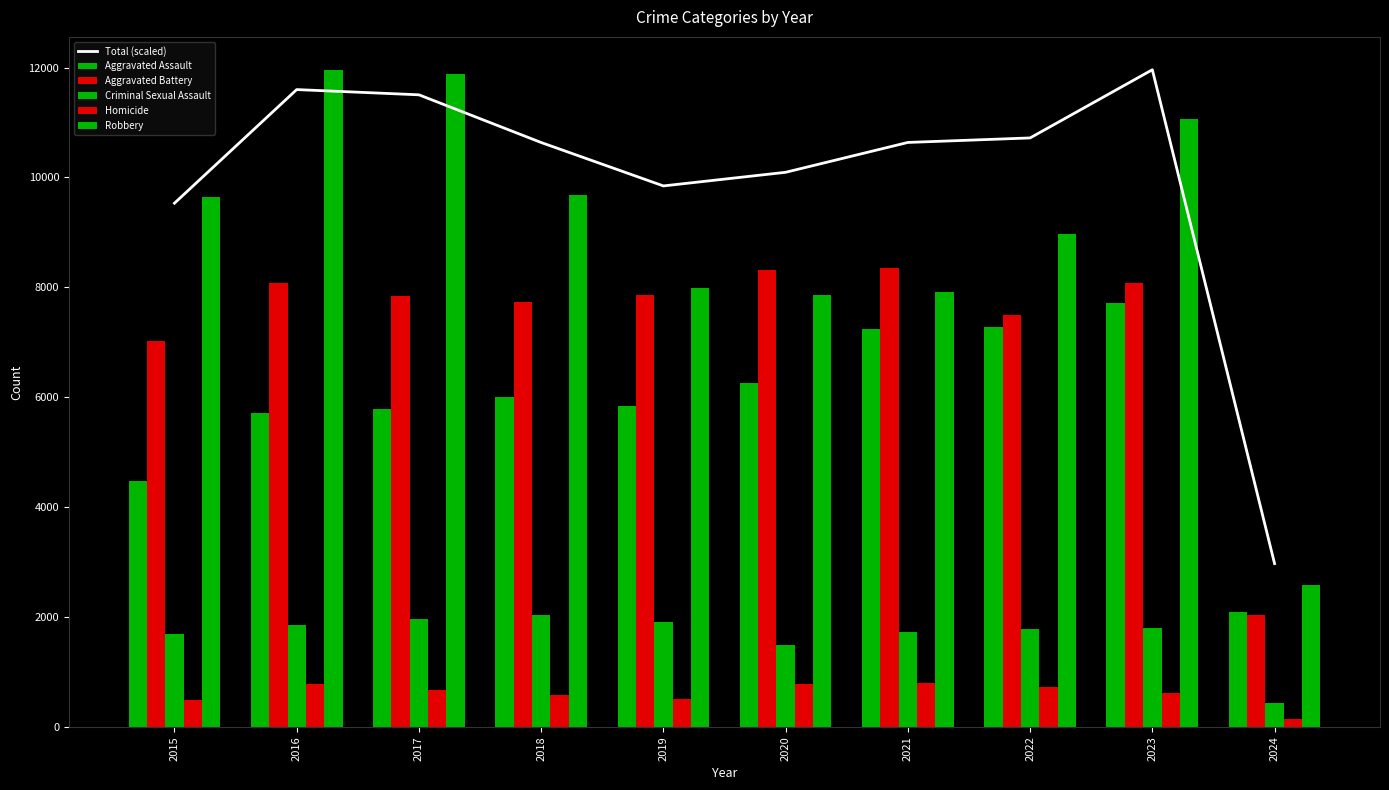

Reading left to right, list all the values displayed in this chart.

Total (scaled): 2015=9530.9	2016=11598.9	2017=11503.7	2018=10635.6	2019=9845.5	2020=10093.4	2021=10636.8	2022=10718.9	2023=11960.0	2024=2971.6
Aggravated Assault: 2015=4480.0	2016=5712.0	2017=5793.0	2018=6001.0	2019=5841.0	2020=6264.0	2021=7242.0	2022=7280.0	2023=7707.0	2024=2091.0
Aggravated Battery: 2015=7019.0	2016=8086.0	2017=7845.0	2018=7735.0	2019=7858.0	2020=8319.0	2021=8347.0	2022=7488.0	2023=8080.0	2024=2036.0
Criminal Sexual Assault: 2015=1697.0	2016=1848.0	2017=1969.0	2018=2029.0	2019=1907.0	2020=1482.0	2021=1725.0	2022=1785.0	2023=1805.0	2024=427.0
Homicide: 2015=496.0	2016=786.0	2017=672.0	2018=588.0	2019=499.0	2020=787.0	2021=804.0	2022=723.0	2023=625.0	2024=136.0
Robbery: 2015=9638.0	2016=11960.0	2017=11880.0	2018=9681.0	2019=7995.0	2020=7855.0	2021=7919.0	2022=8962.0	2023=11059.0	2024=2584.0